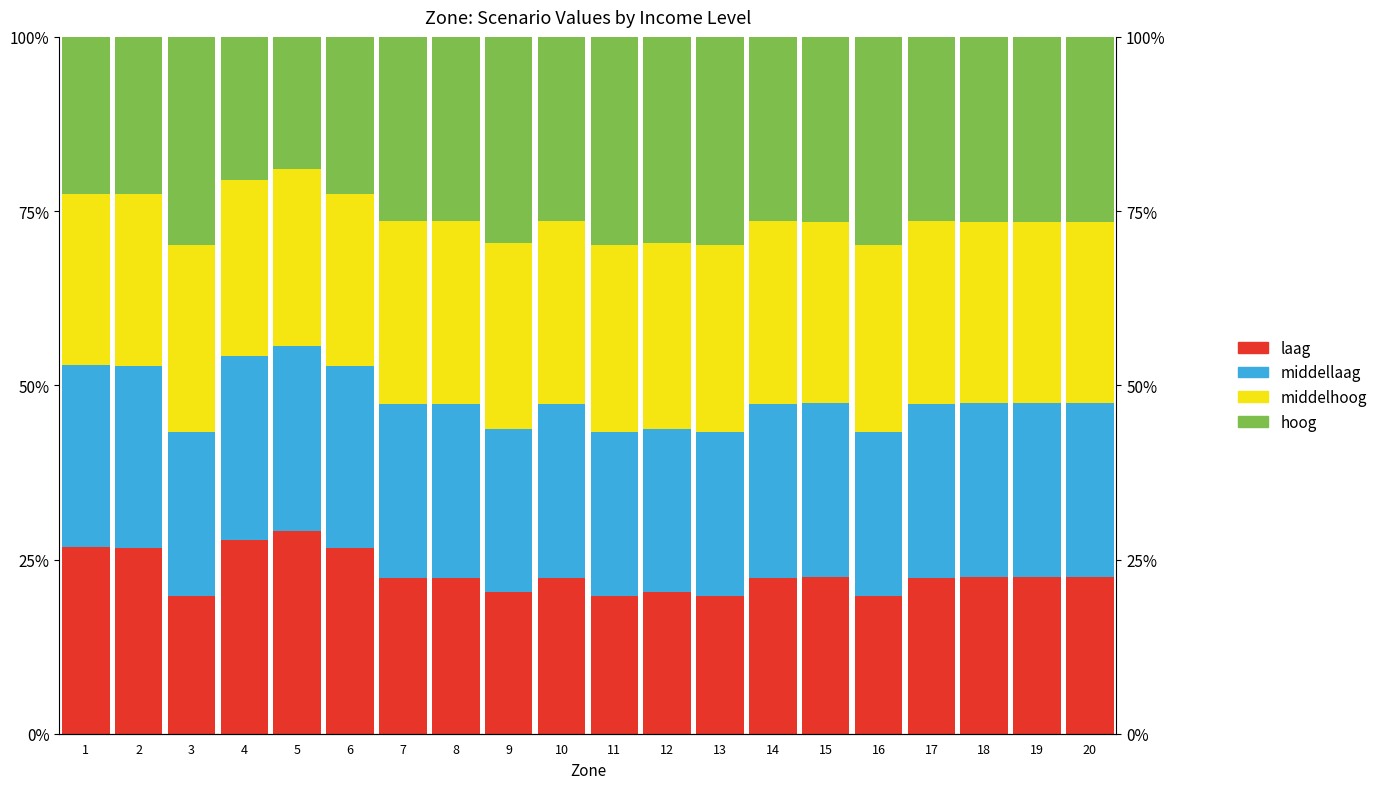

What is the greatest value displayed?

0.3